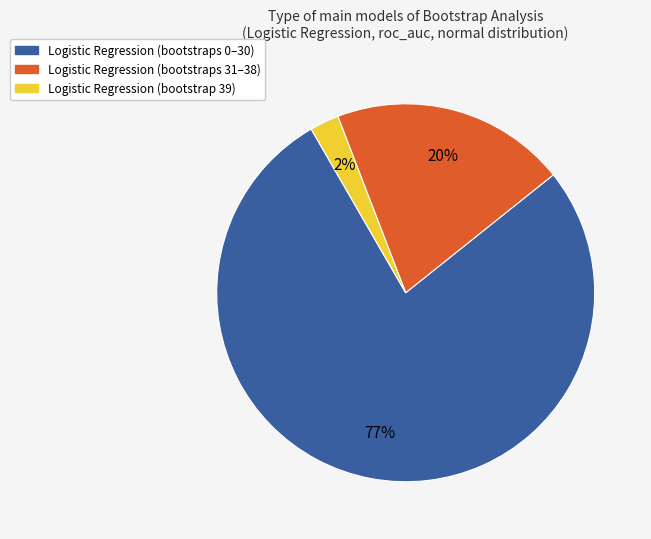

Does any single category account for the majority?

Yes